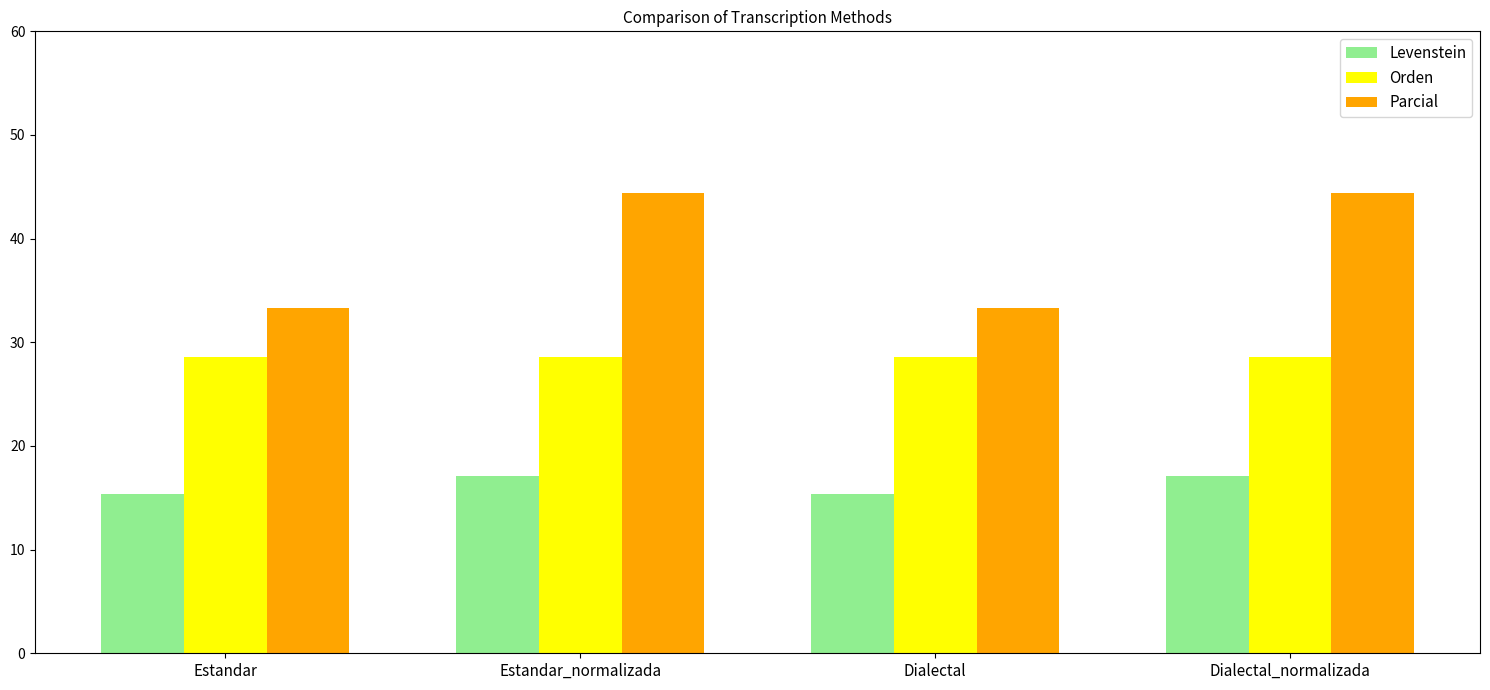

At which label does Parcial first exceed 44?

Estandar_normalizada